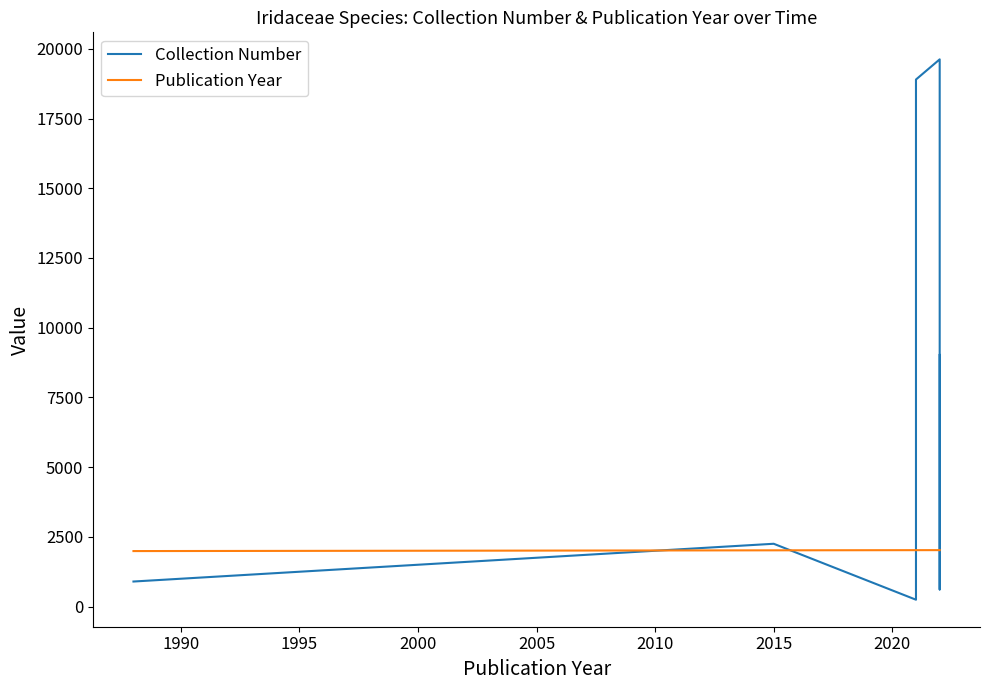

The value of Publication Year at 2020 is 3313. True or false?

False